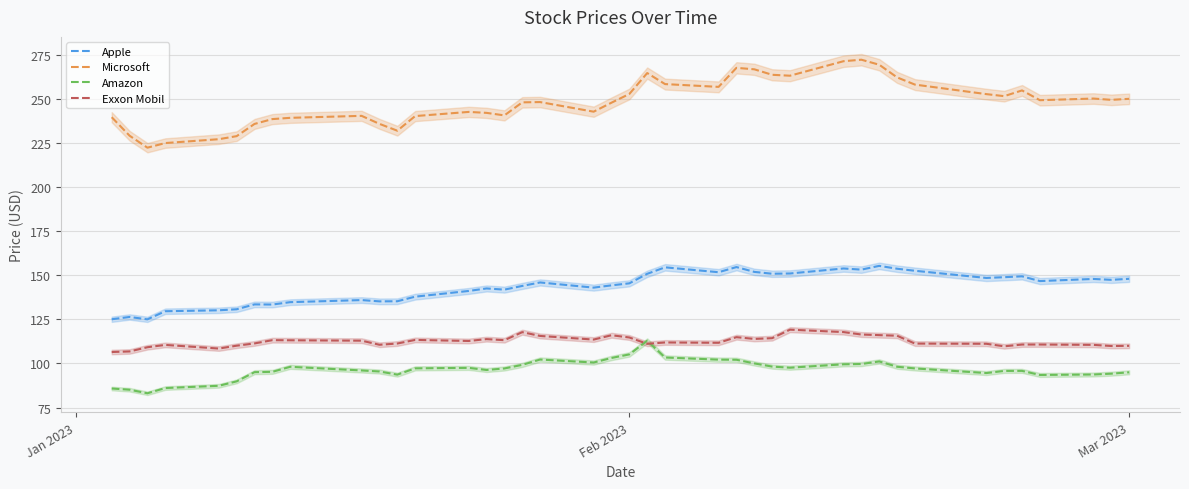

What is the minimum value for Exxon Mobil?

106.5